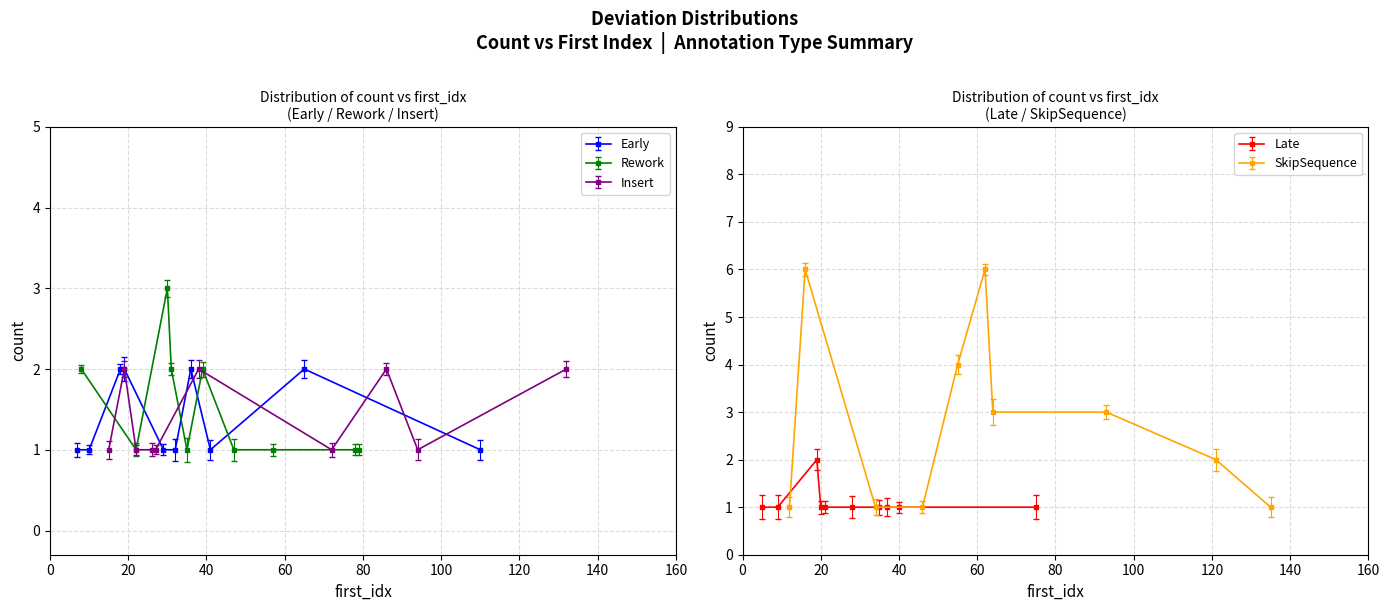

What is the value of the Early point at the 7th from the left?

2